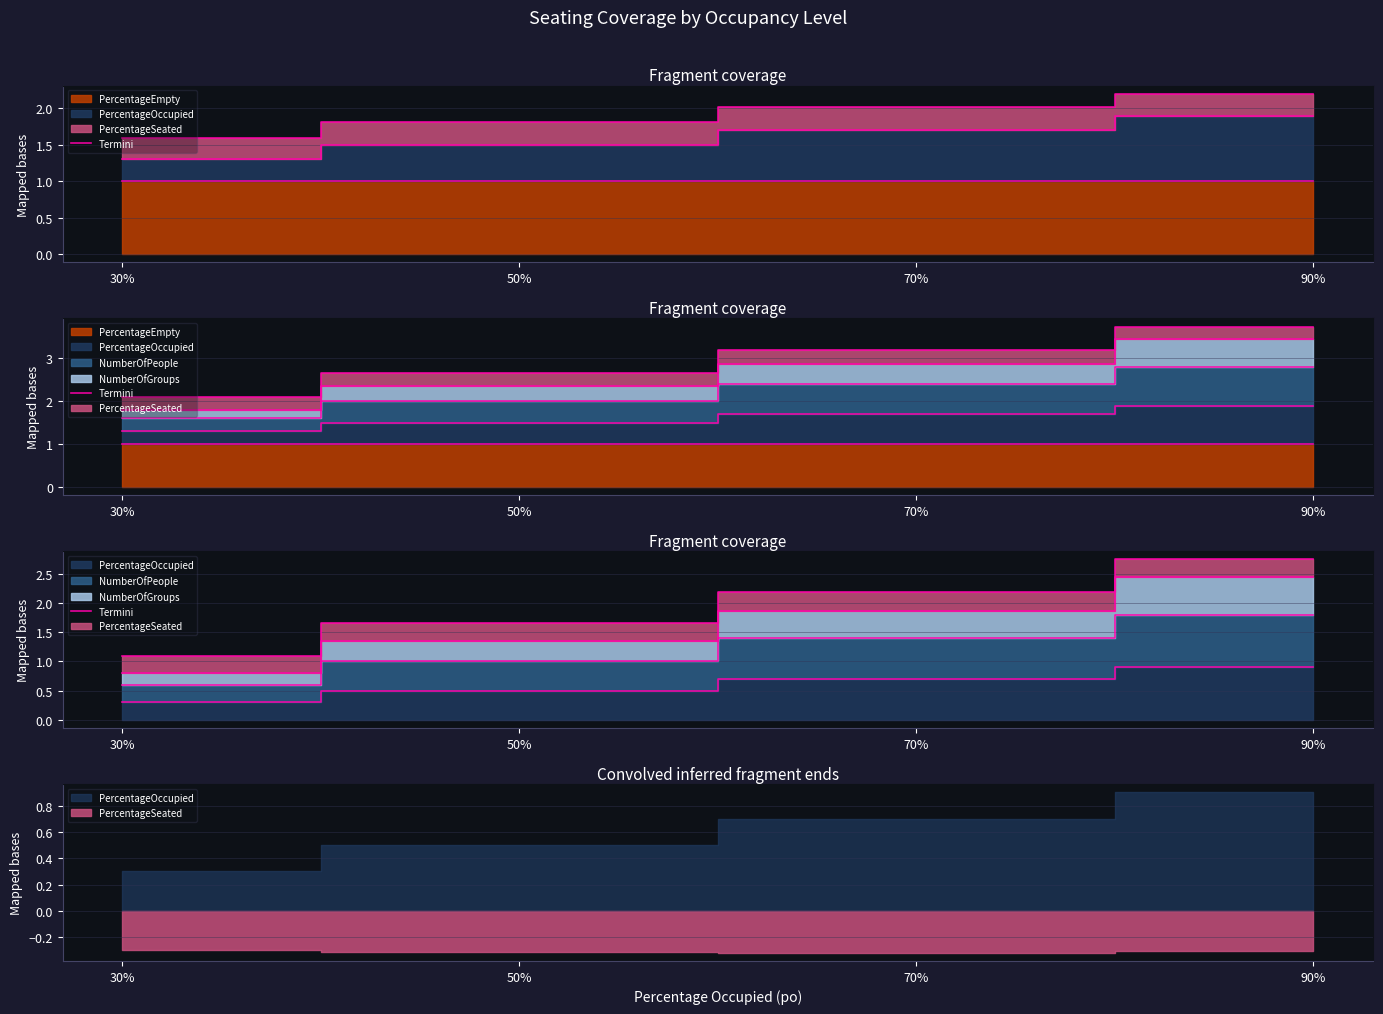

What is the change in value from 70% to 90%?

+0.6